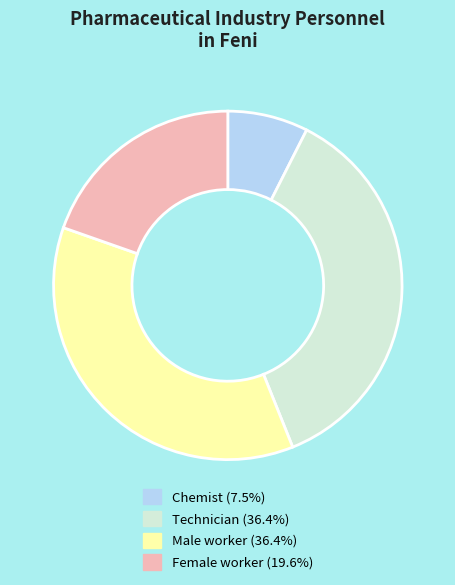

Is it true that Technician is 29% of the pie?

False